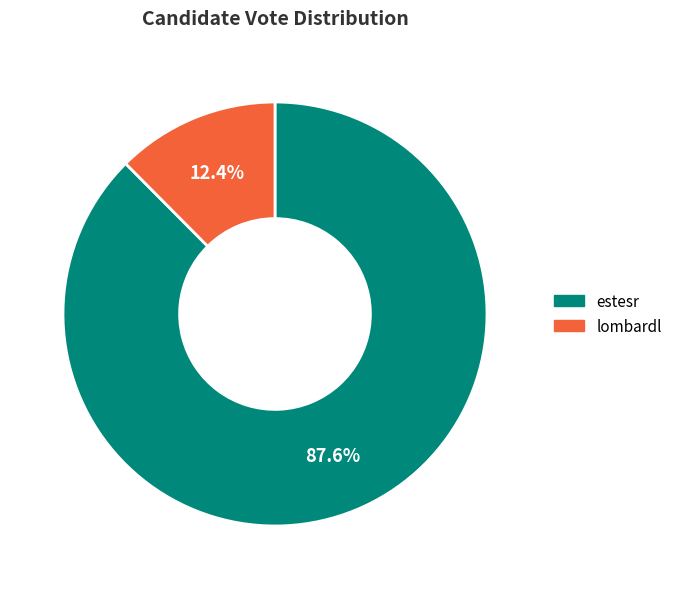

Is there any slice that represents more than half of the pie?

Yes